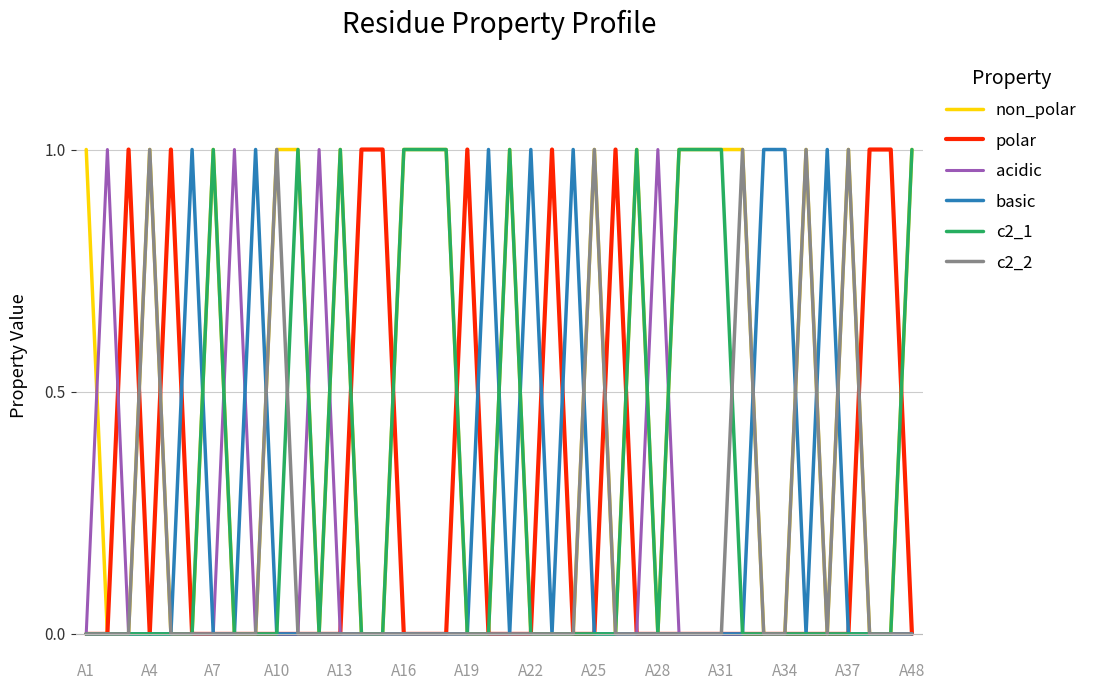

What is the sum of all basic values?

8